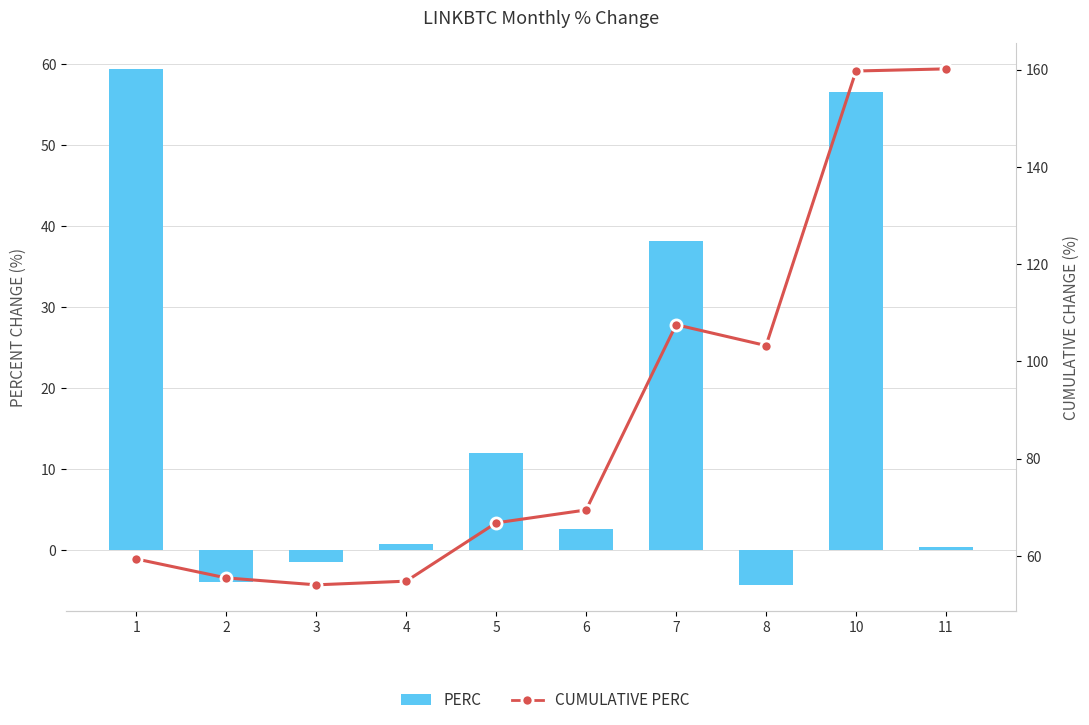

What is the sum of all cumulative perc values?

890.5